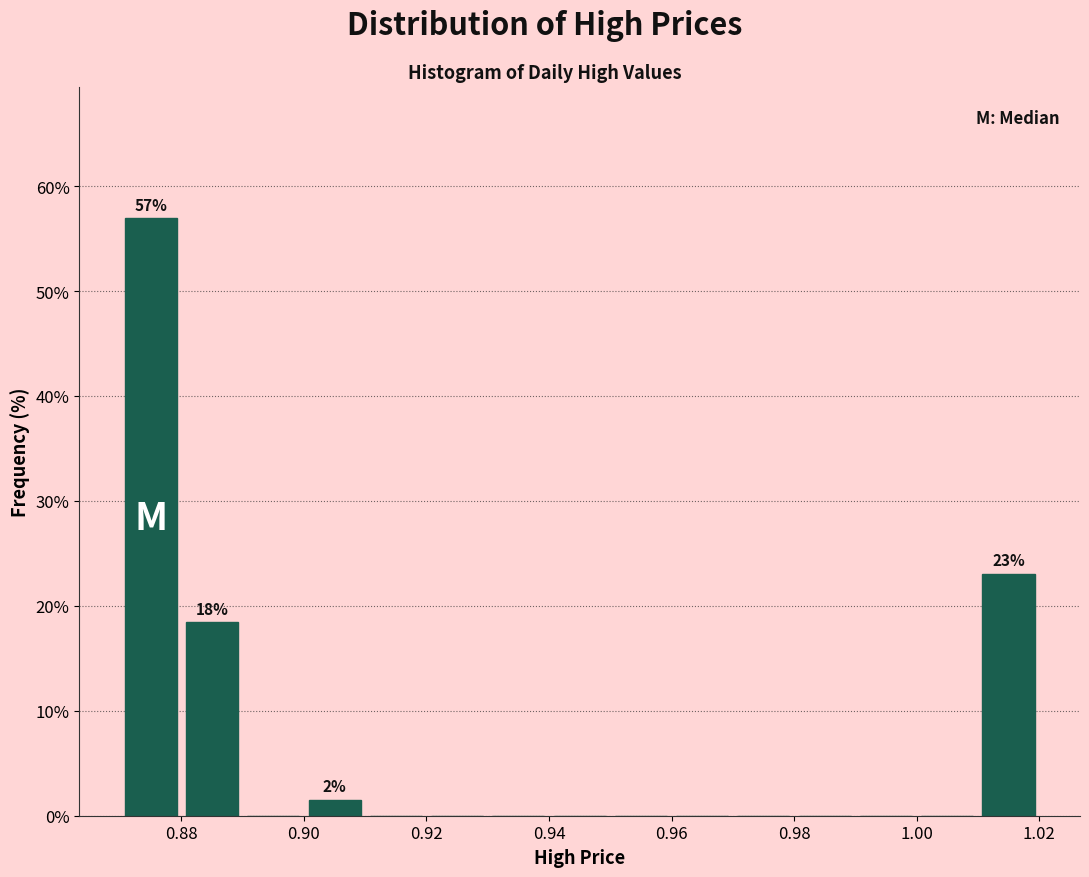

Which range on the x-axis has the tallest bar?

0.87 to 0.88